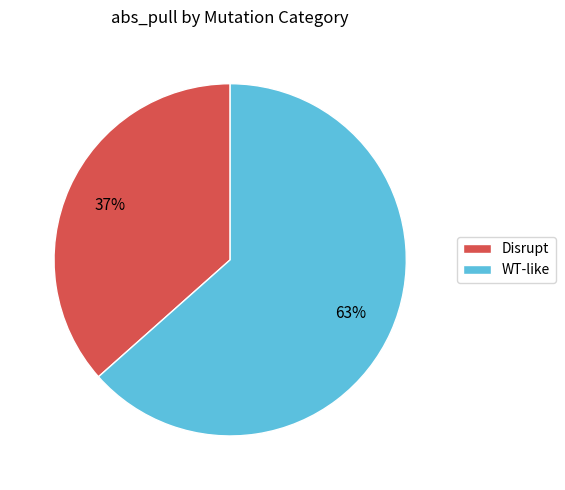

Count the number of slices in the pie.

2